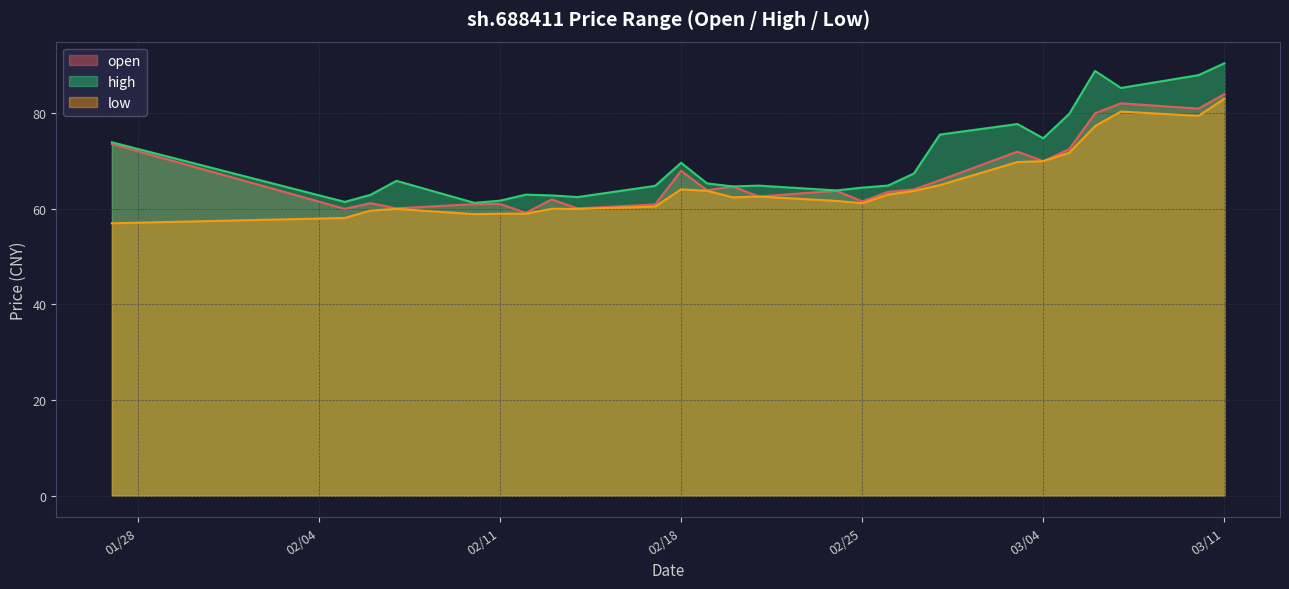

The value of open at 2025-03-10 is 108.1. True or false?

False